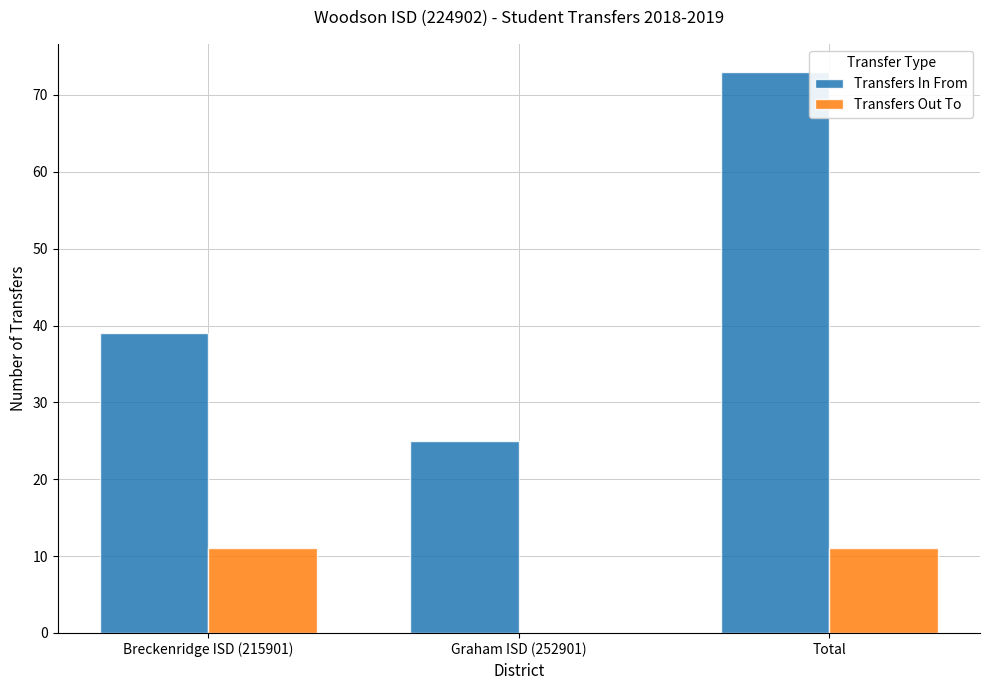

Are the bars horizontal?

No